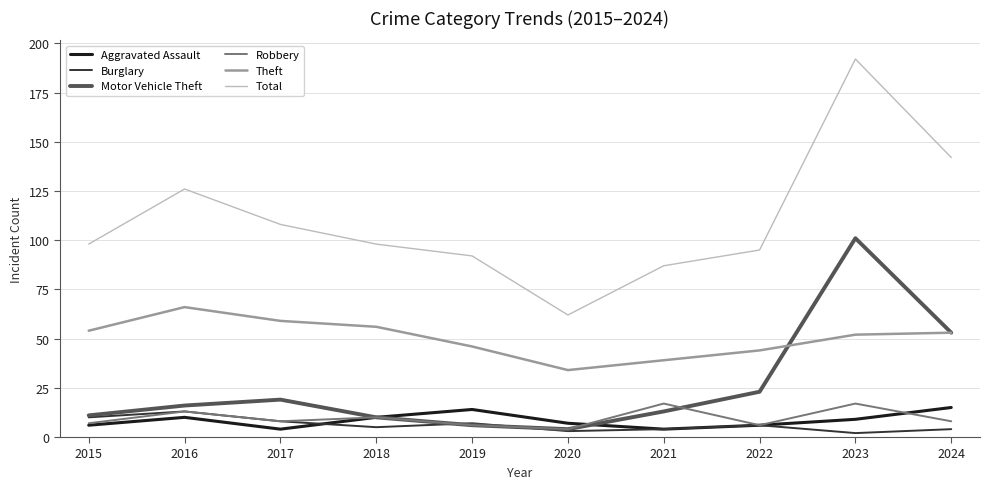

Which series changed the most between 2021 and 2024?

Total